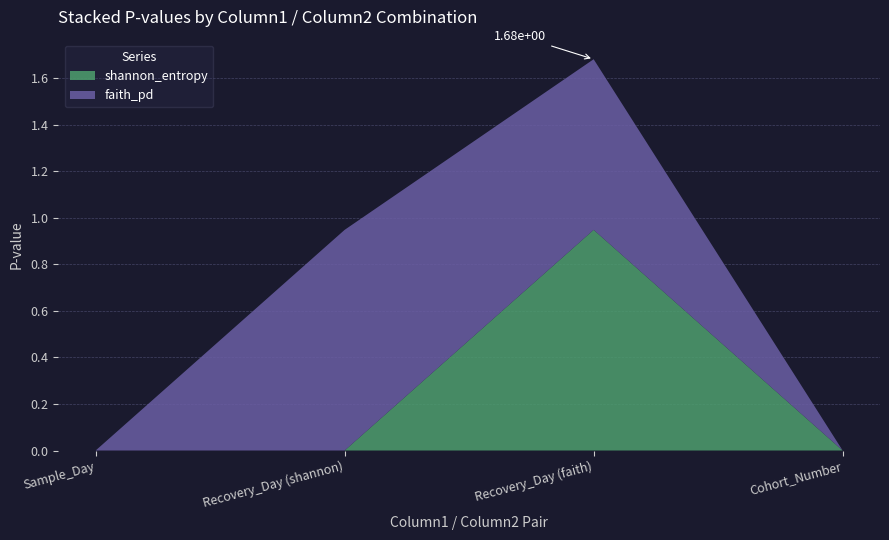

Reading left to right, what are all the values shown in this chart?

shannon_entropy: Sample_Day=0.0	Recovery_Day (shannon)=0.0	Recovery_Day (faith)=0.9	Cohort_Number=0.0
faith_pd: Sample_Day=0.0	Recovery_Day (shannon)=0.9	Recovery_Day (faith)=0.7	Cohort_Number=0.0